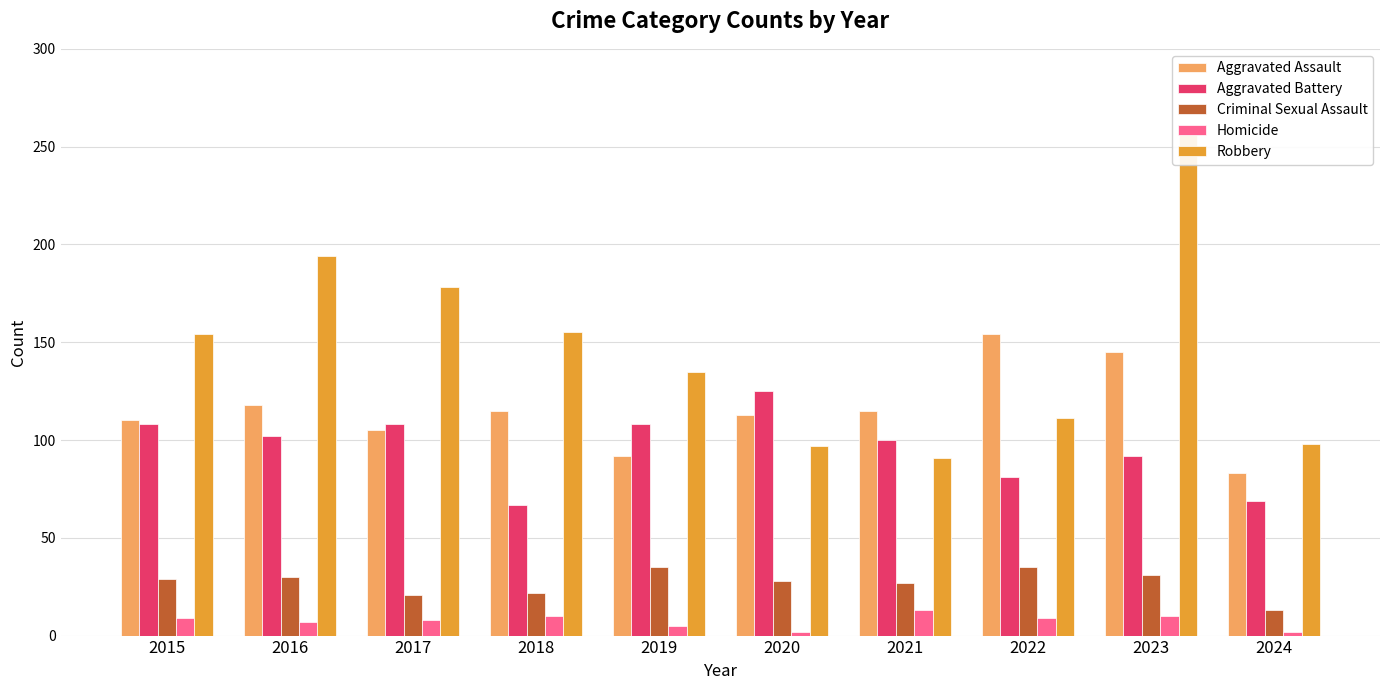

What is the highest value of the Robbery series?

260